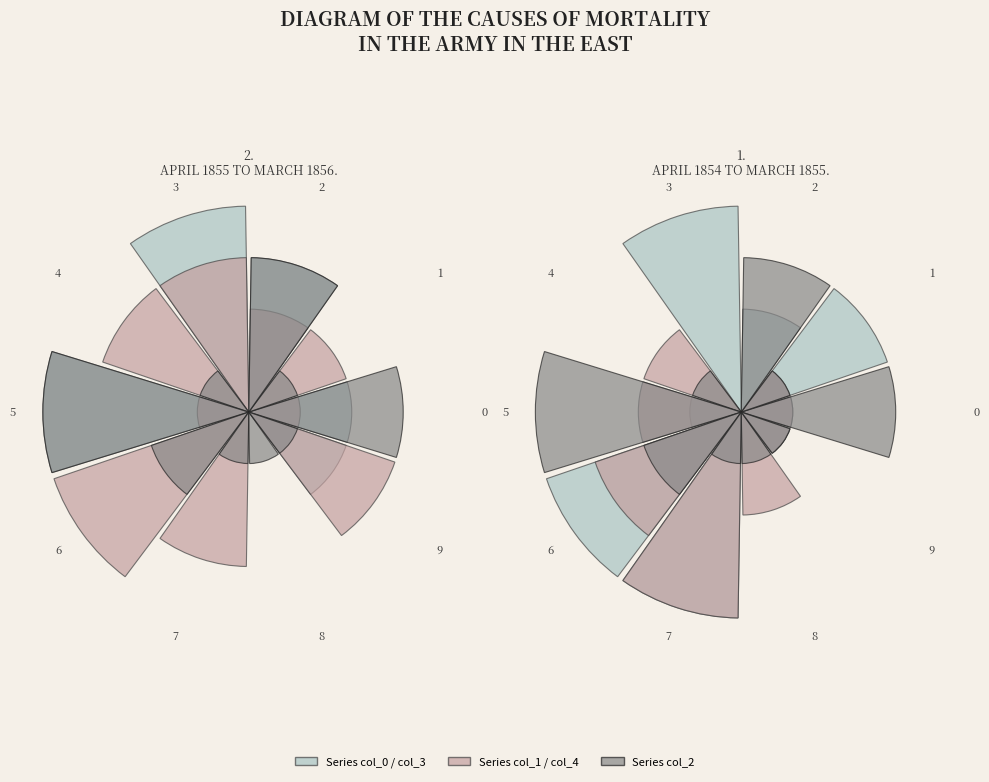

Rank the categories by col_2 value from highest to lowest.

5, 0, 2, 6, 1, 4, 7, 8, 9, 3